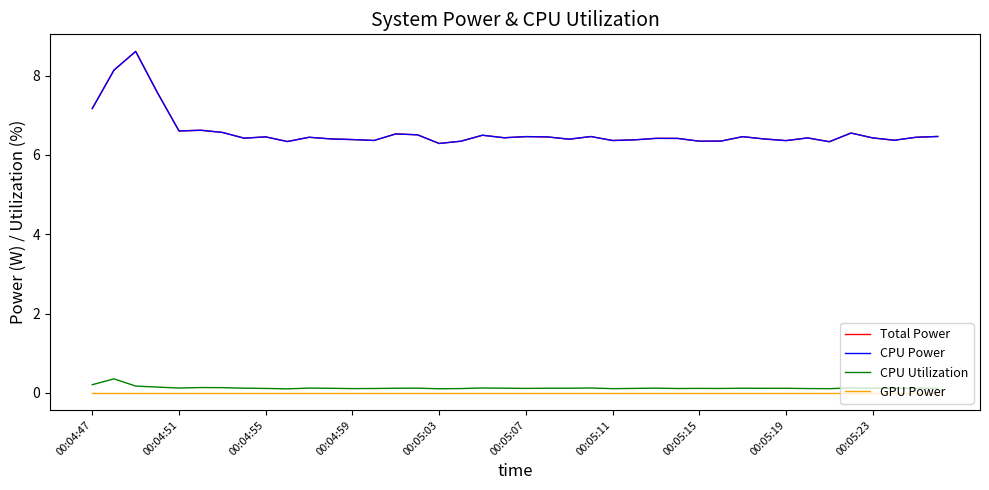

True or false: CPU Power and GPU Power cross at least once.

False